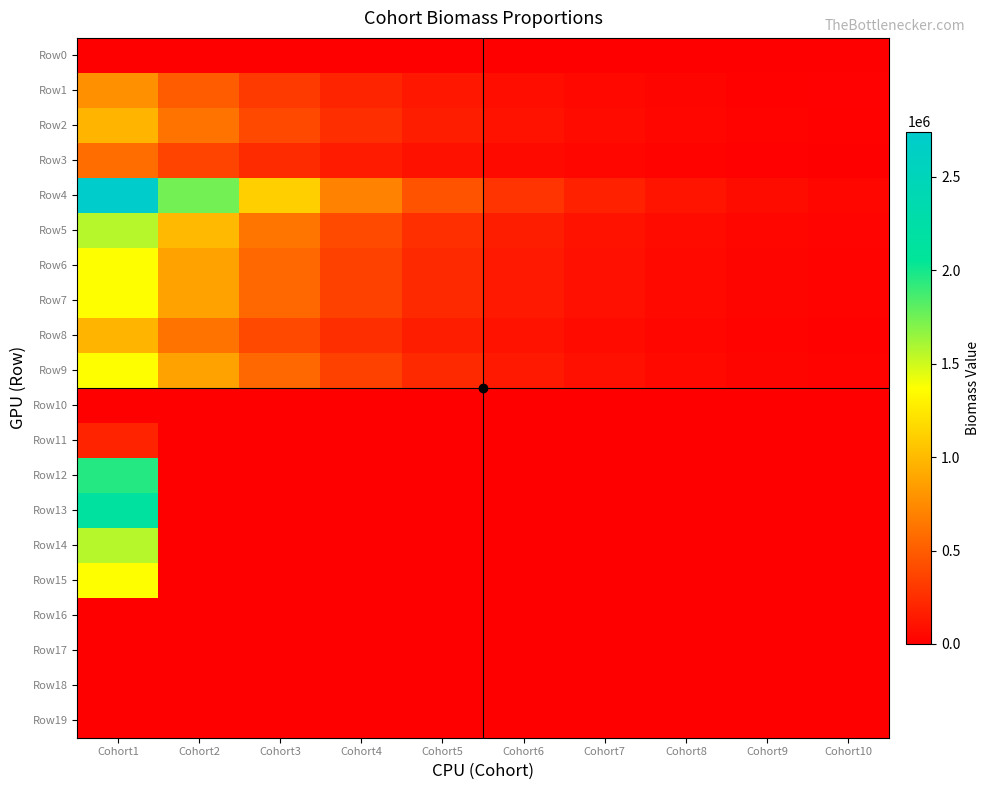

Reading left to right, transcribe all the data shown in this chart.

Row0: Cohort1=0	Cohort2=0	Cohort3=0	Cohort4=0	Cohort5=0	Cohort6=0	Cohort7=0	Cohort8=0	Cohort9=0	Cohort10=0
Row1: Cohort1=783420	Cohort2=499531	Cohort3=318515	Cohort4=203094	Cohort5=129498	Cohort6=82572	Cohort7=52650	Cohort8=33571	Cohort9=21406	Cohort10=13649
Row2: Cohort1=979275	Cohort2=624413	Cohort3=398143	Cohort4=253867	Cohort5=161873	Cohort6=103215	Cohort7=65813	Cohort8=41964	Cohort9=26757	Cohort10=17061
Row3: Cohort1=587565	Cohort2=374648	Cohort3=238886	Cohort4=152320	Cohort5=97124	Cohort6=61929	Cohort7=39488	Cohort8=25178	Cohort9=16054	Cohort10=10237
Row4: Cohort1=2741971	Cohort2=1748357	Cohort3=1114802	Cohort4=710829	Cohort5=453244	Cohort6=289001	Cohort7=184275	Cohort8=117499	Cohort9=74921	Cohort10=47772
Row5: Cohort1=1566841	Cohort2=999062	Cohort3=637030	Cohort4=406188	Cohort5=258997	Cohort6=165144	Cohort7=105300	Cohort8=67142	Cohort9=42812	Cohort10=27298
Row6: Cohort1=1370986	Cohort2=874179	Cohort3=557401	Cohort4=355415	Cohort5=226622	Cohort6=144501	Cohort7=92138	Cohort8=58750	Cohort9=37460	Cohort10=23886
Row7: Cohort1=1370986	Cohort2=874179	Cohort3=557401	Cohort4=355415	Cohort5=226622	Cohort6=144501	Cohort7=92138	Cohort8=58750	Cohort9=37460	Cohort10=23886
Row8: Cohort1=979275	Cohort2=624413	Cohort3=398143	Cohort4=253867	Cohort5=161873	Cohort6=103215	Cohort7=65813	Cohort8=41964	Cohort9=26757	Cohort10=17061
Row9: Cohort1=1370986	Cohort2=874179	Cohort3=557401	Cohort4=355415	Cohort5=226622	Cohort6=144501	Cohort7=92138	Cohort8=58750	Cohort9=37460	Cohort10=23886
Row10: Cohort1=0	Cohort2=0	Cohort3=0	Cohort4=0	Cohort5=0	Cohort6=0	Cohort7=0	Cohort8=0	Cohort9=0	Cohort10=0
Row11: Cohort1=195855	Cohort2=0	Cohort3=0	Cohort4=0	Cohort5=0	Cohort6=0	Cohort7=0	Cohort8=0	Cohort9=0	Cohort10=0
Row12: Cohort1=1958551	Cohort2=0	Cohort3=0	Cohort4=0	Cohort5=0	Cohort6=0	Cohort7=0	Cohort8=0	Cohort9=0	Cohort10=0
Row13: Cohort1=2154406	Cohort2=0	Cohort3=0	Cohort4=0	Cohort5=0	Cohort6=0	Cohort7=0	Cohort8=0	Cohort9=0	Cohort10=0
Row14: Cohort1=1566841	Cohort2=0	Cohort3=0	Cohort4=0	Cohort5=0	Cohort6=0	Cohort7=0	Cohort8=0	Cohort9=0	Cohort10=0
Row15: Cohort1=1370986	Cohort2=0	Cohort3=0	Cohort4=0	Cohort5=0	Cohort6=0	Cohort7=0	Cohort8=0	Cohort9=0	Cohort10=0
Row16: Cohort1=0	Cohort2=0	Cohort3=0	Cohort4=0	Cohort5=0	Cohort6=0	Cohort7=0	Cohort8=0	Cohort9=0	Cohort10=0
Row17: Cohort1=0	Cohort2=0	Cohort3=0	Cohort4=0	Cohort5=0	Cohort6=0	Cohort7=0	Cohort8=0	Cohort9=0	Cohort10=0
Row18: Cohort1=0	Cohort2=0	Cohort3=0	Cohort4=0	Cohort5=0	Cohort6=0	Cohort7=0	Cohort8=0	Cohort9=0	Cohort10=0
Row19: Cohort1=0	Cohort2=0	Cohort3=0	Cohort4=0	Cohort5=0	Cohort6=0	Cohort7=0	Cohort8=0	Cohort9=0	Cohort10=0